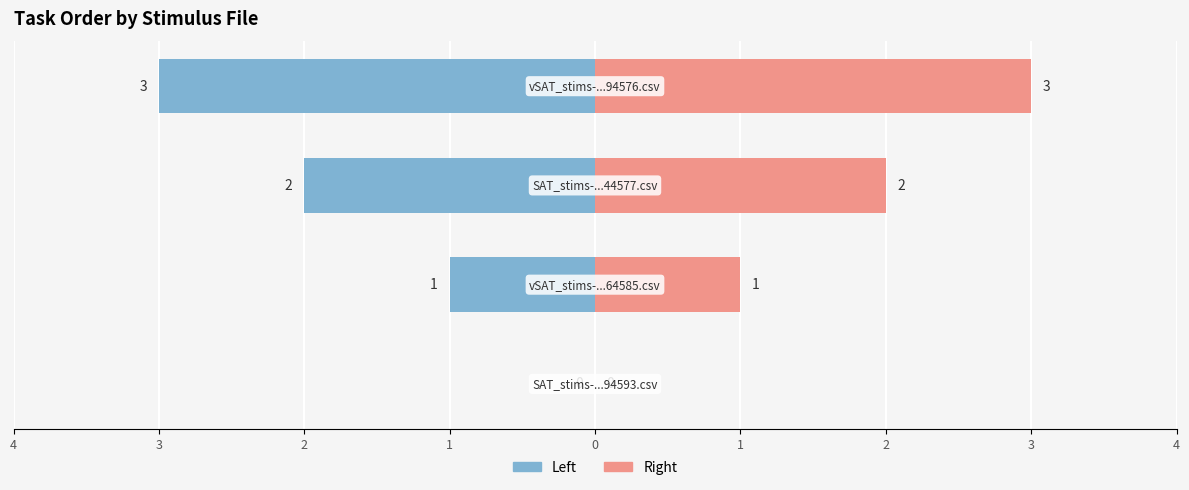

Where does the col_0 (right) series first go above 2?

1